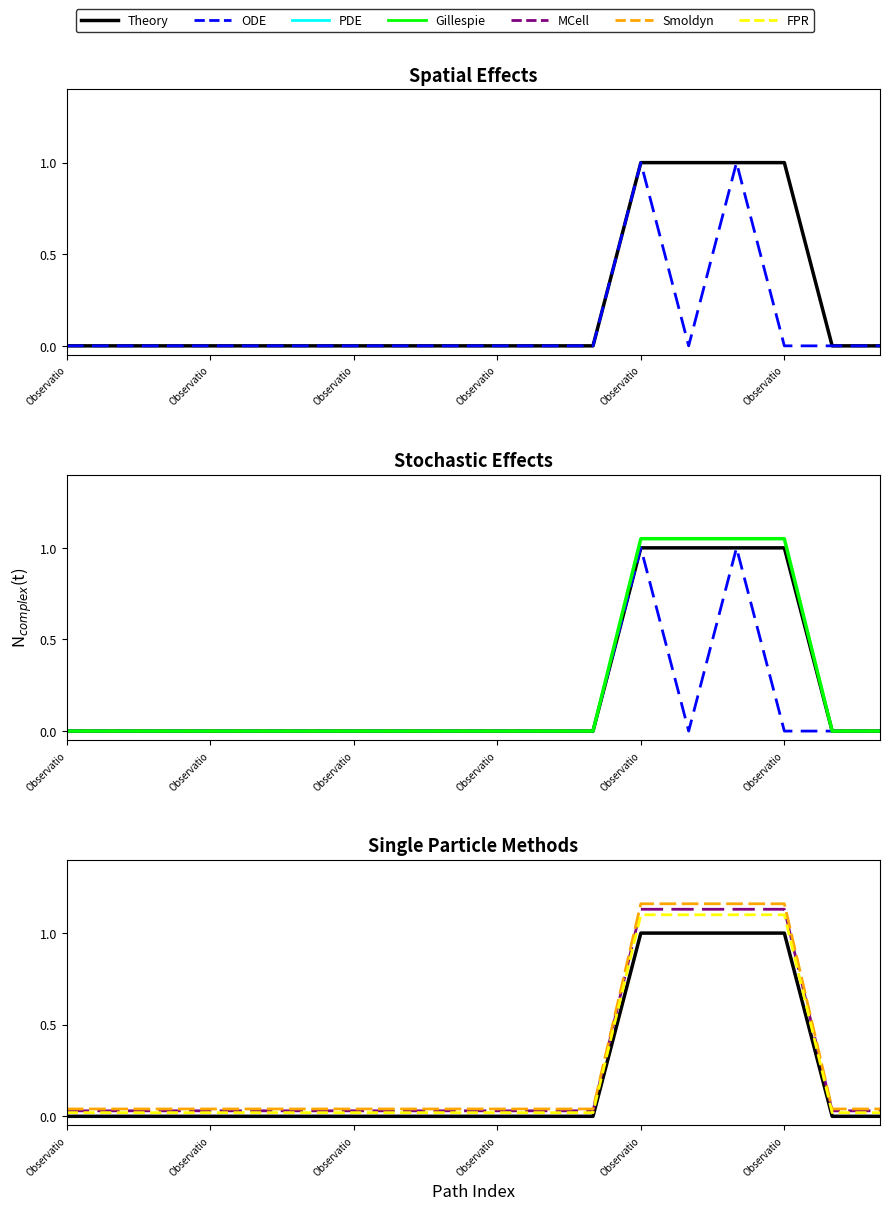

True or false: Gillespie and FPR cross at least once.

False